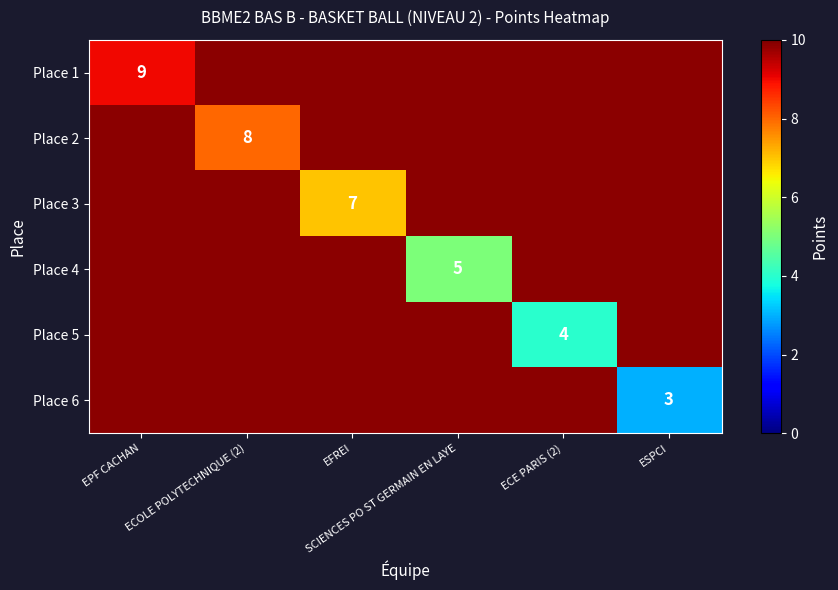

Which label corresponds to the smallest value in the chart?

ESPCI